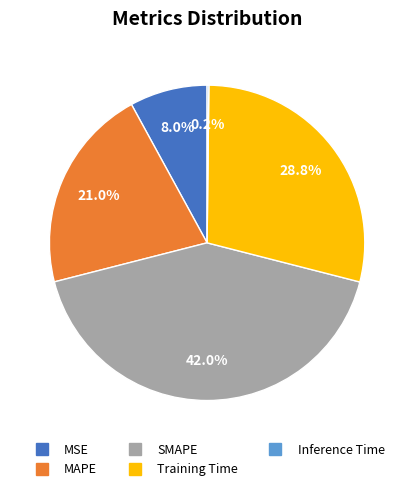

What is the total percentage of MAPE and SMAPE?

63.0%